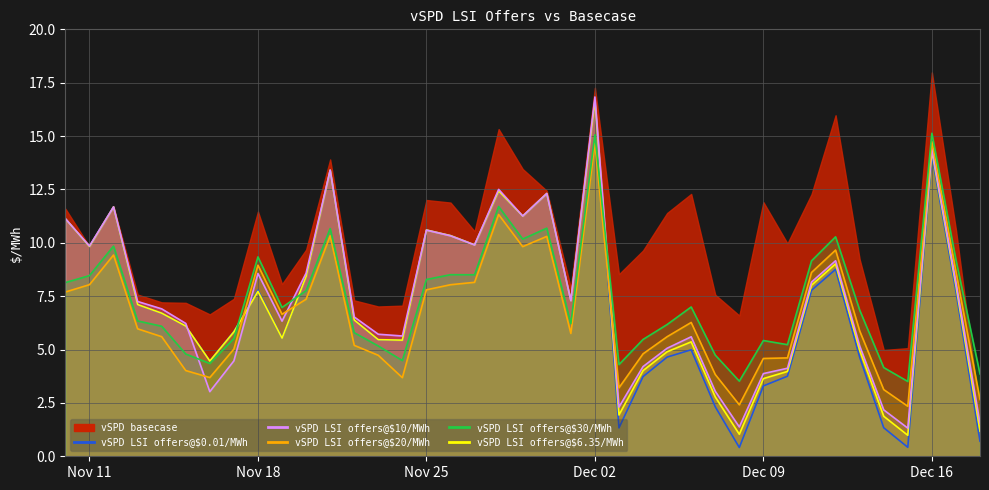

Which series has the widest spread of values?

vSPD LSI offers@$0.01/MWh